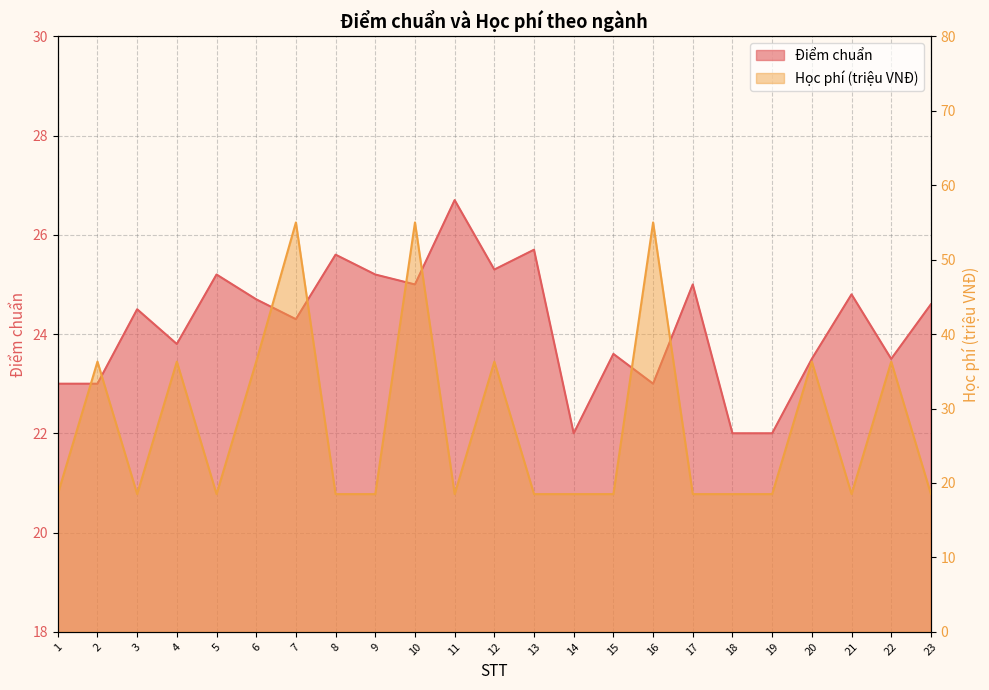

Where is the first local maximum for Học phí (VNĐ)?

2